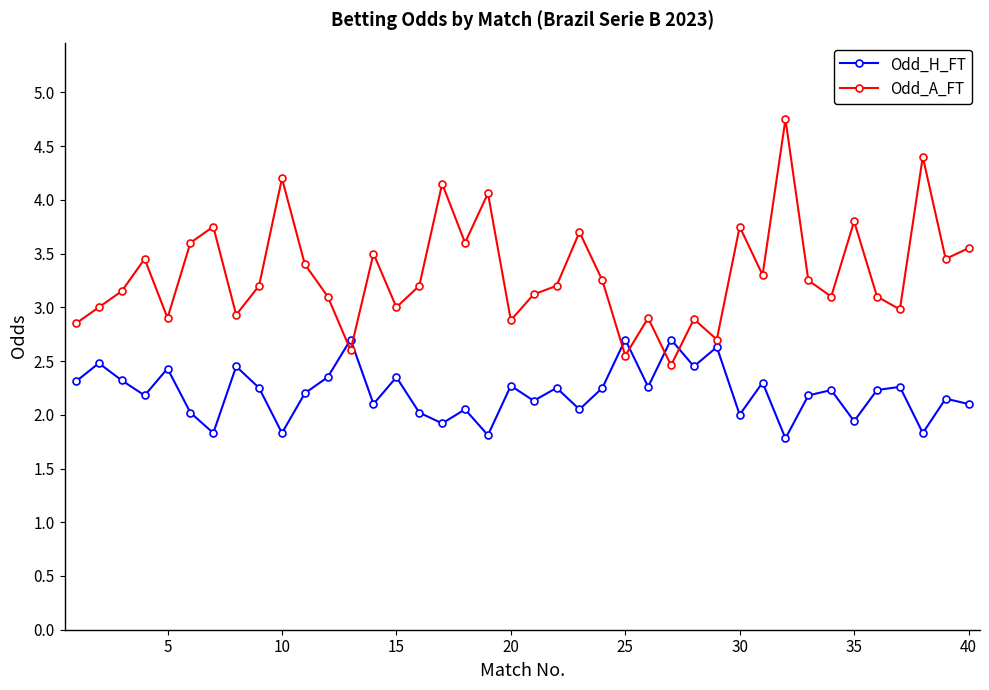

Which series has the largest range (max minus min)?

Odd_A_FT